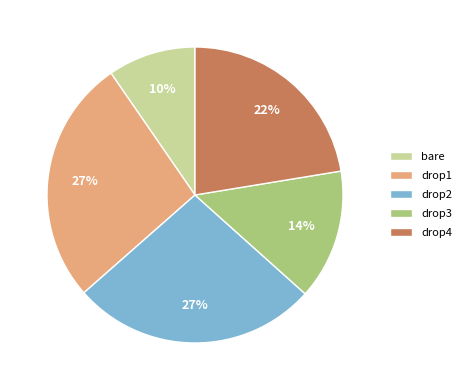

Does any single category account for the majority?

No